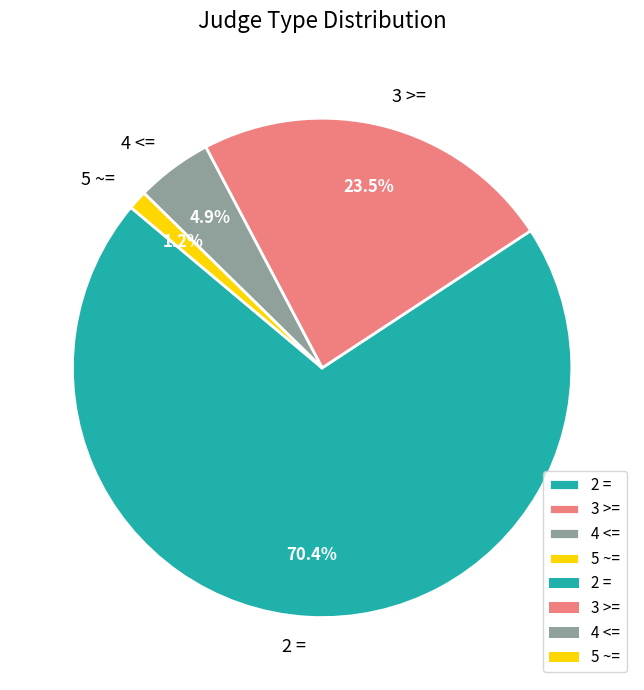

Which slice is the smallest?

5 ~=